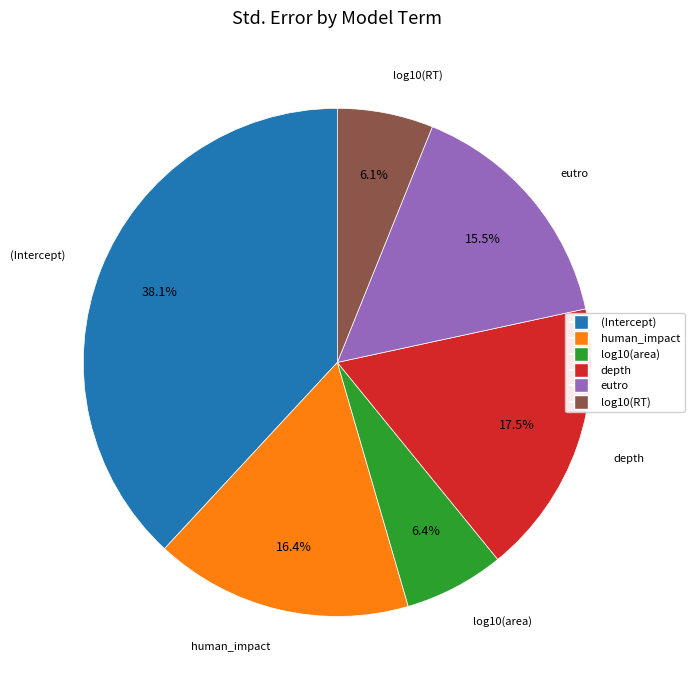

To the nearest percent, what is the difference between the eutro and log10(RT) slice percentages?

9%